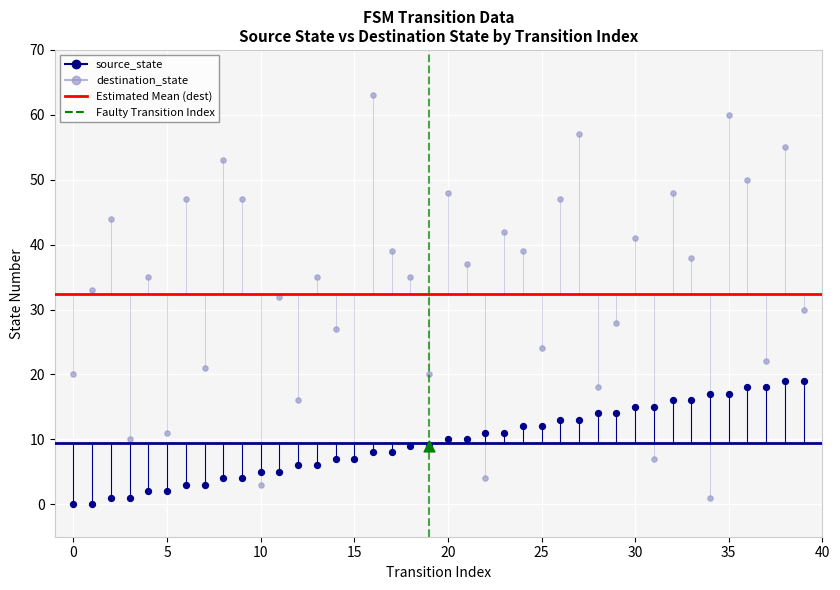

Which series has the widest spread of Y values?

destination_state